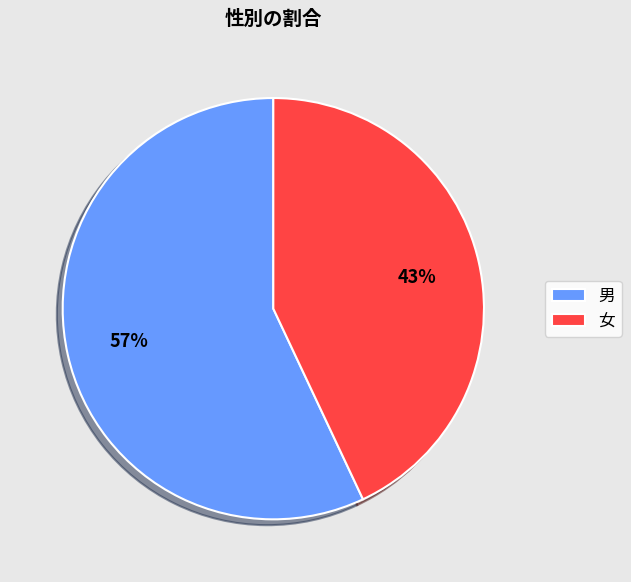

Do 女 and 男 together represent more than half of the pie?

Yes